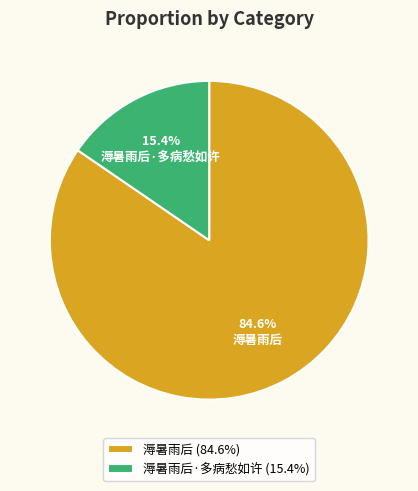

What percentage do 溽暑雨后 and 溽暑雨后·多病愁如许 together represent?

100.0%